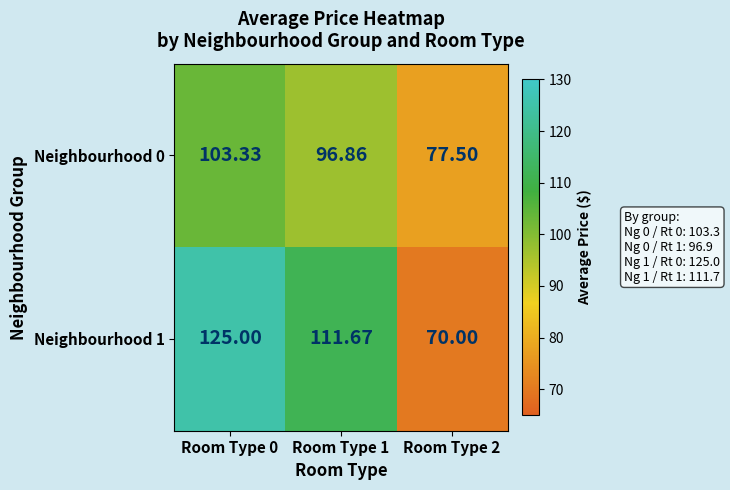

What is the total value across all series at Room Type 1?

208.5